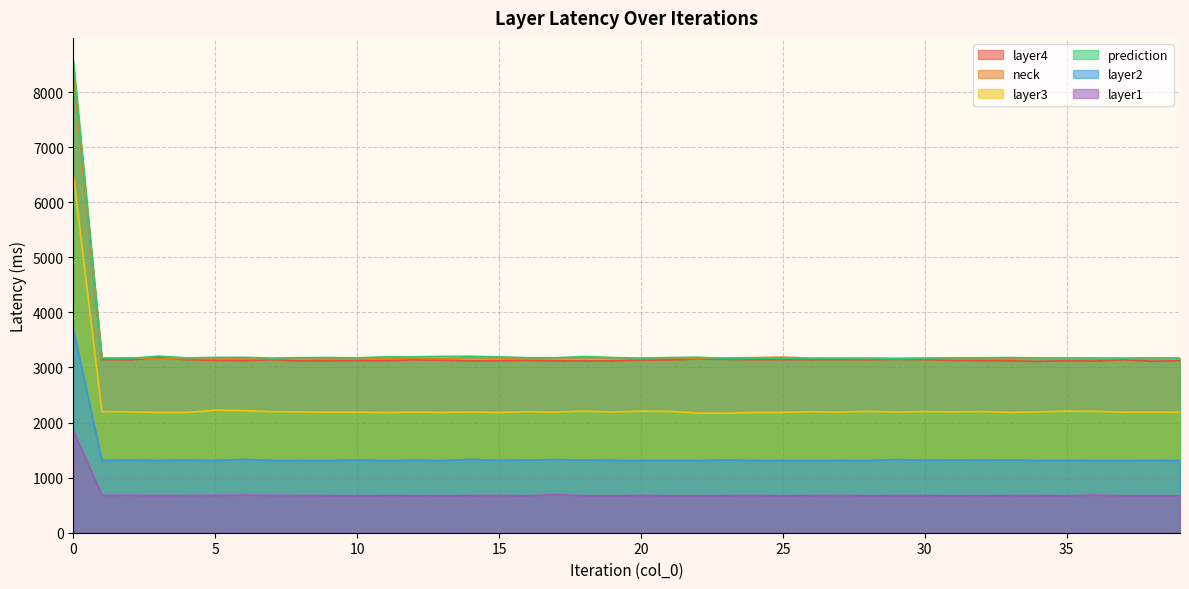

True or false: layer3 and neck intersect in this chart.

False